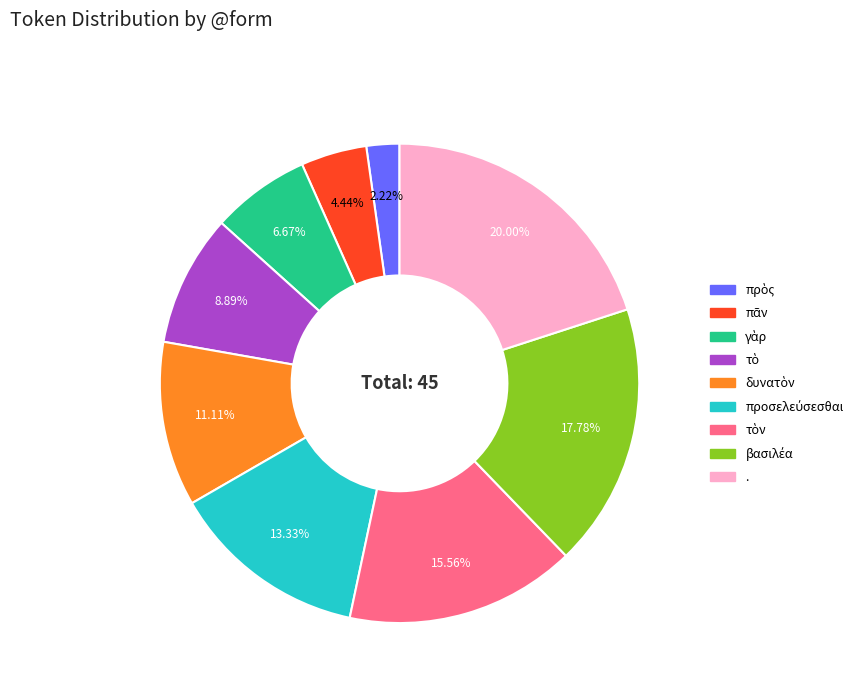

Is there a majority slice in this chart?

No